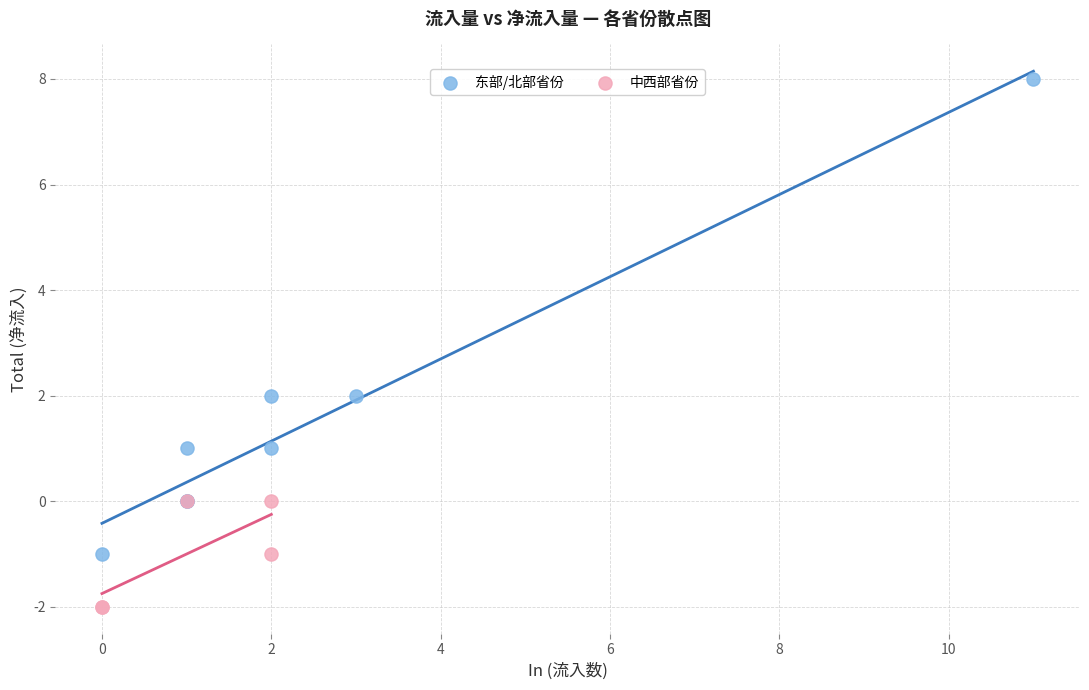

Which series has the largest Y range (max minus min)?

东部/北部省份